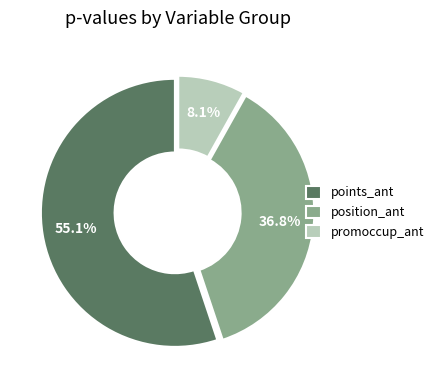

What portion of the pie excludes promoccup_ant?

91.9%